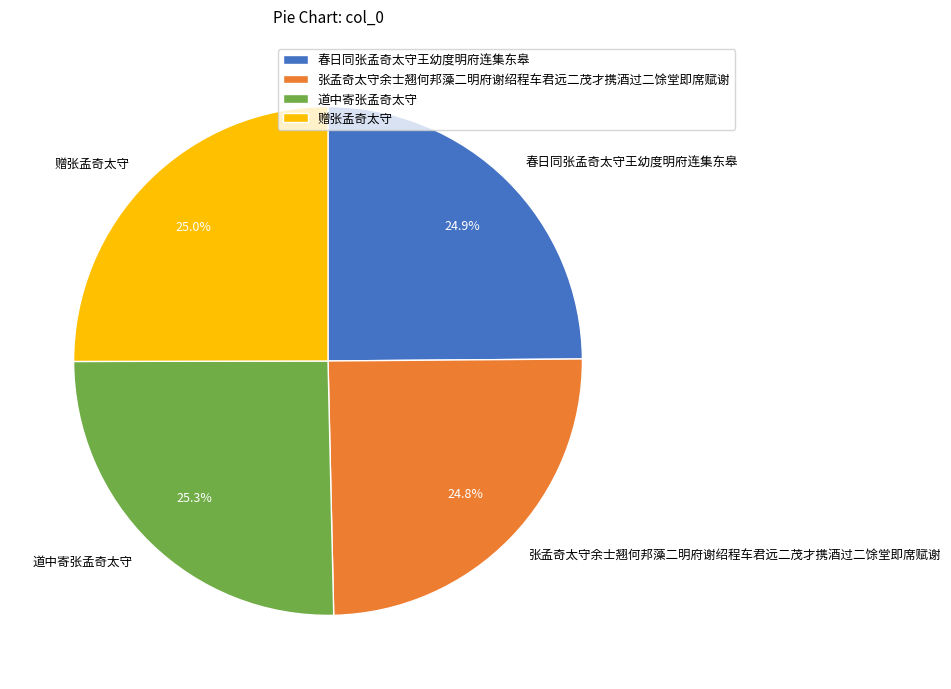

To the nearest percent, what is the combined percentage of 春日同张孟奇太守王幼度明府连集东皋 and 道中寄张孟奇太守?

50%